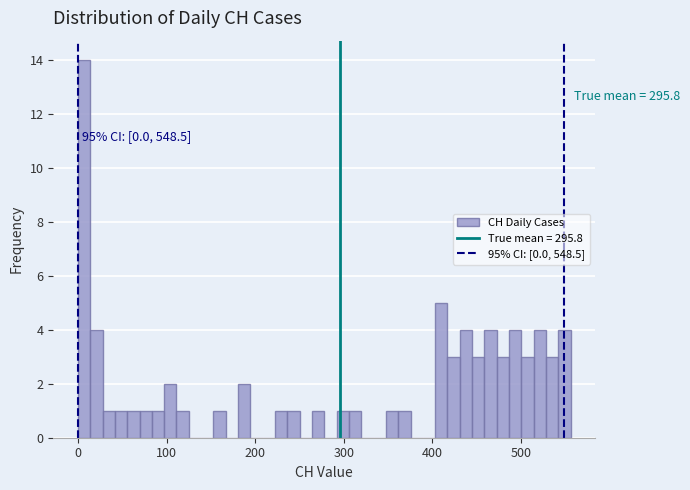

Around what value on the x-axis is the tallest bar? Give the approximate position of its centre, as read against the axis.

10